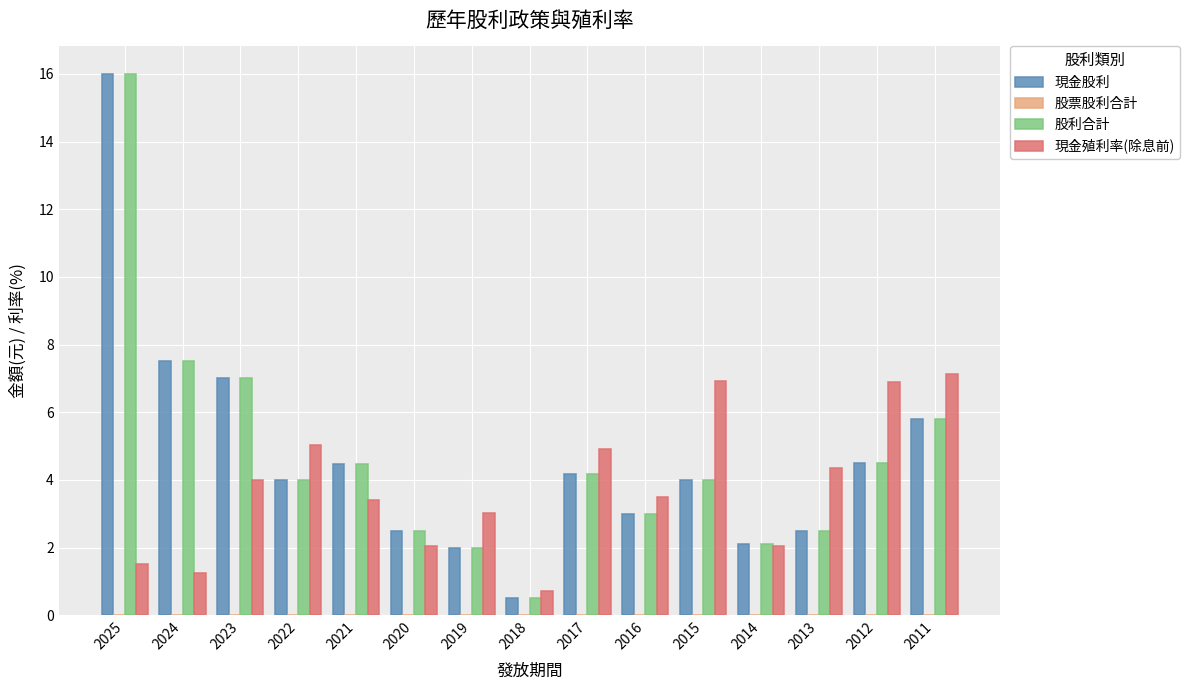

What is the sum of the 現金殖利率(除息前) values at 2013 and 2015?

11.3